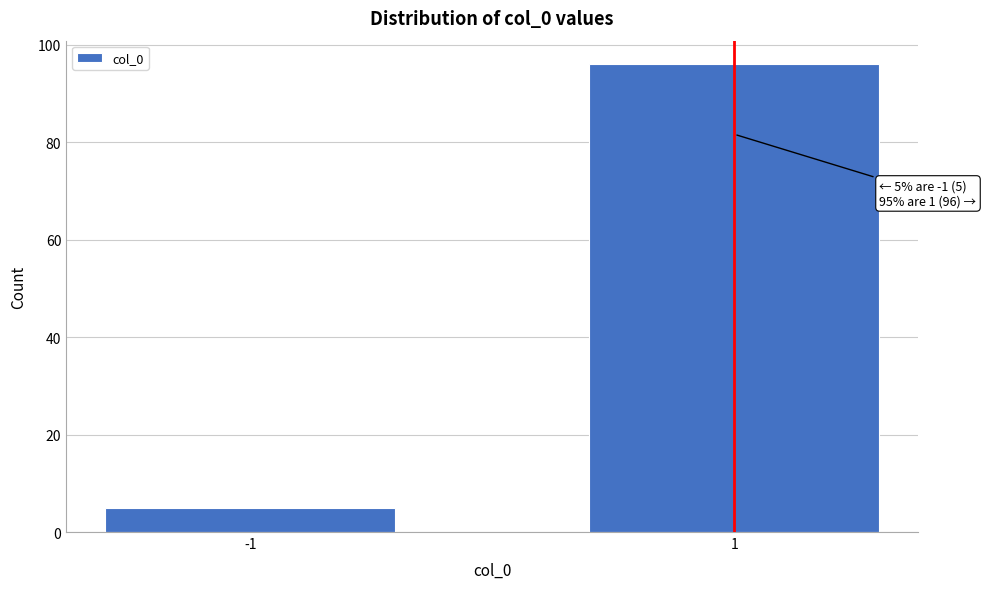

Reading left to right, list all the values displayed in this chart.

5	96